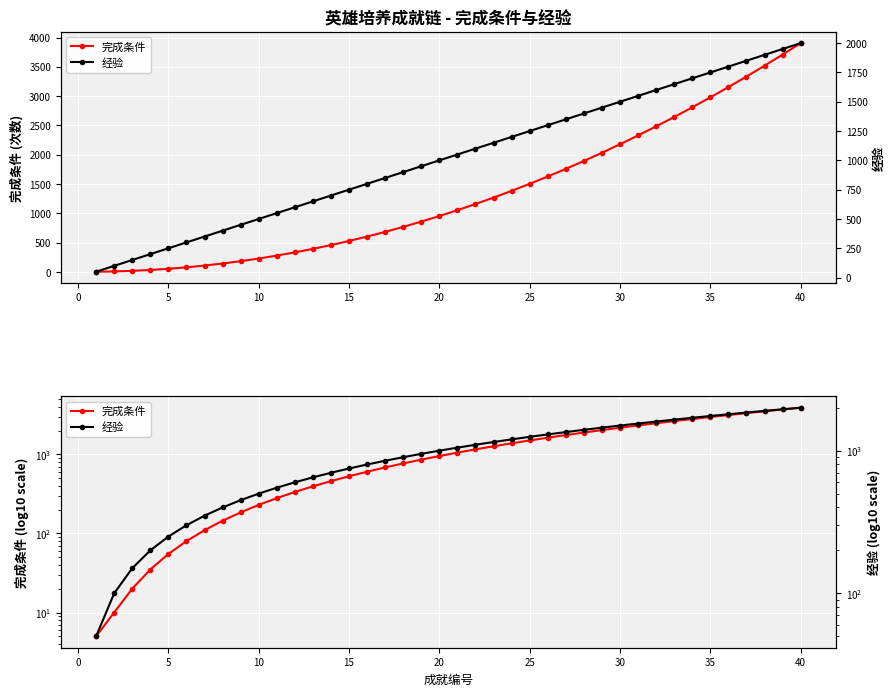

Rank the series by their maximum value, from highest to lowest.

完成条件, 经验